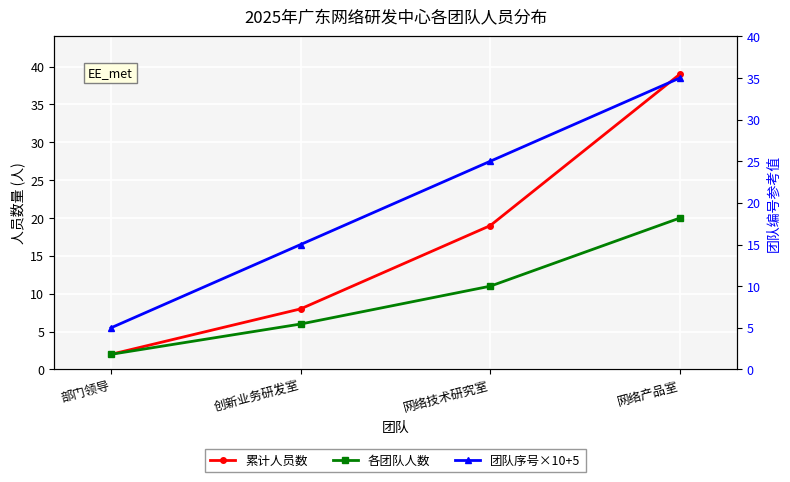

True or false: 团队序号×10+5 has a value of 35 at 网络产品室.

True